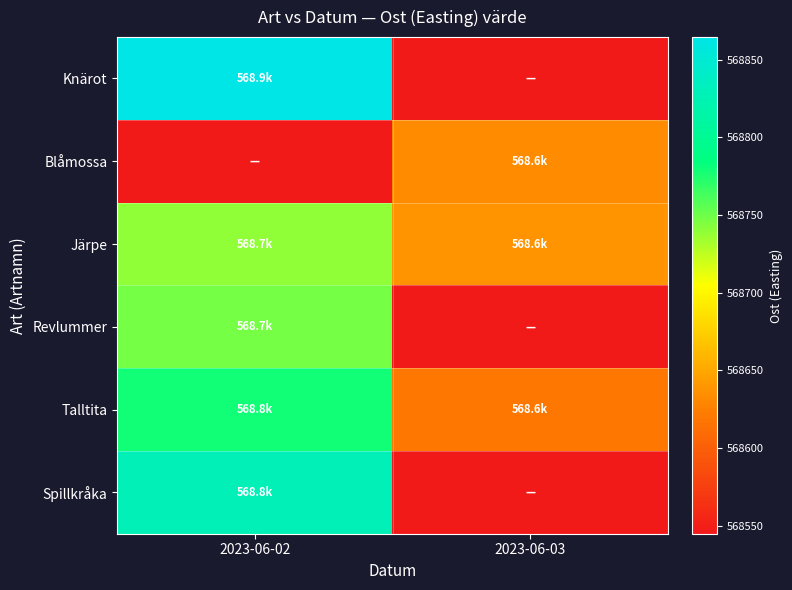

What is the difference between the highest and lowest values at 2023-06-03?

93.0